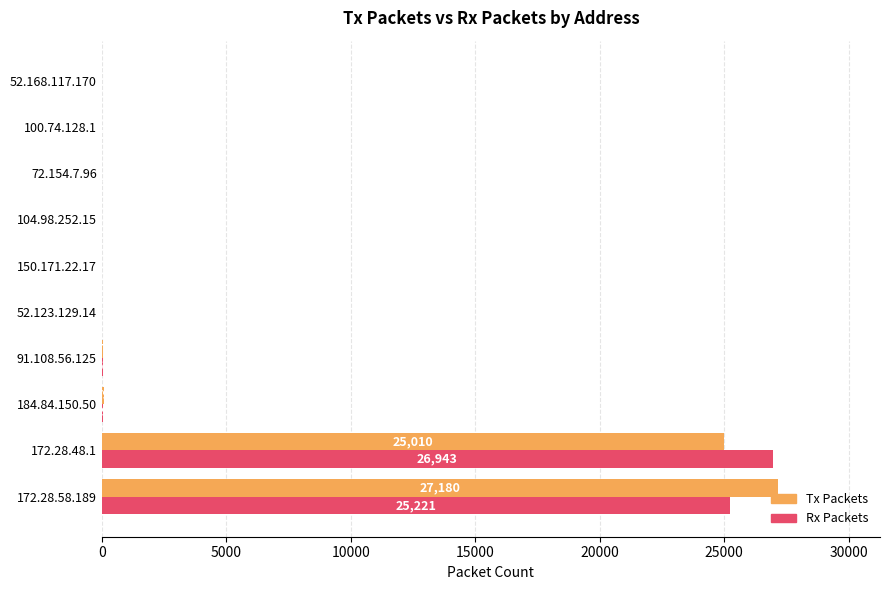

The value of Rx Packets at 172.28.48.1 is 26943. True or false?

True